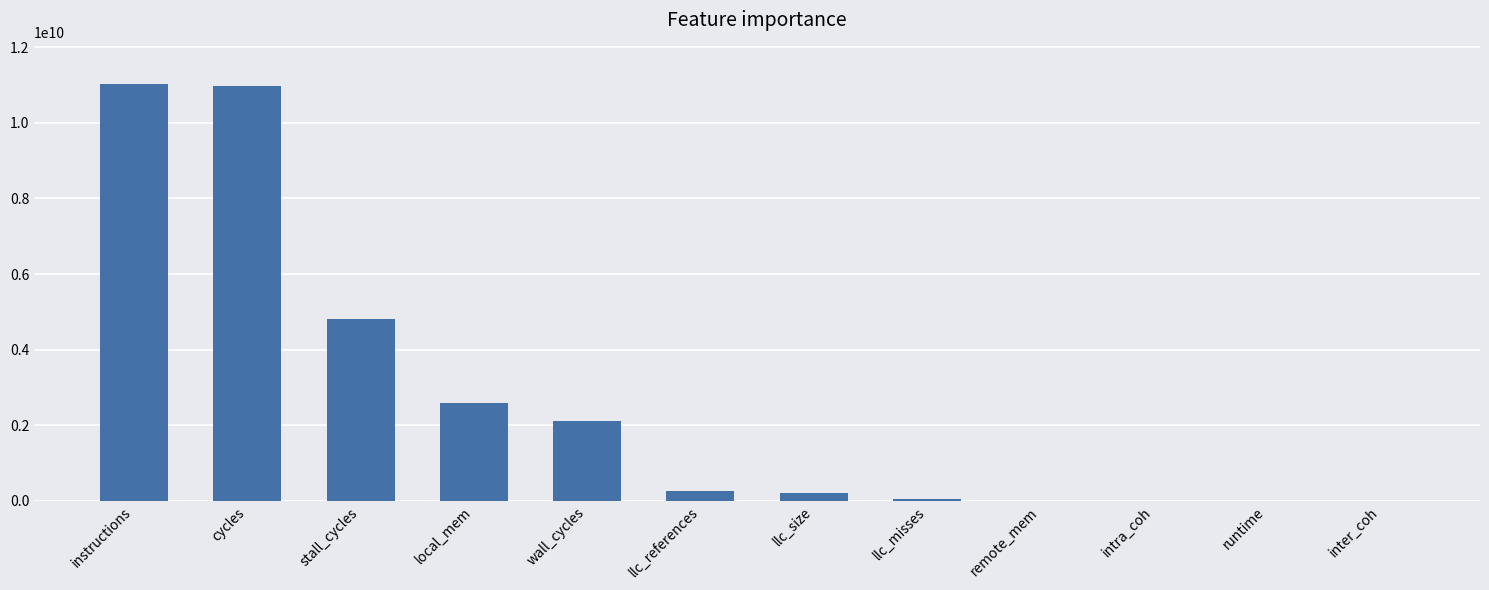

Is it true that the value at instructions is 11016808211.8?

True